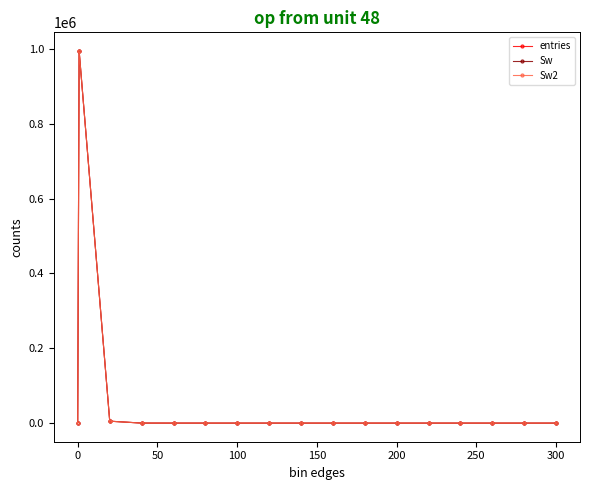

Reading left to right, list all the values displayed in this chart.

entries: 0	994740	5167	77	10	2	1	1	0	0	0	0	1	0	0	0	0
Sw: 0	994740	5167	77	10	2	1	1	0	0	0	0	1	0	0	0	0
Sw2: 0	994740	5167	77	10	2	1	1	0	0	0	0	1	0	0	0	0